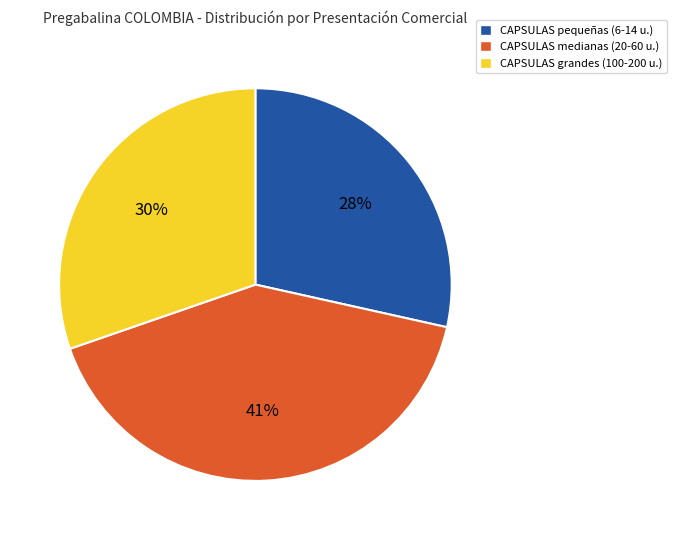

To the nearest percent, what is the average slice percentage?

33%